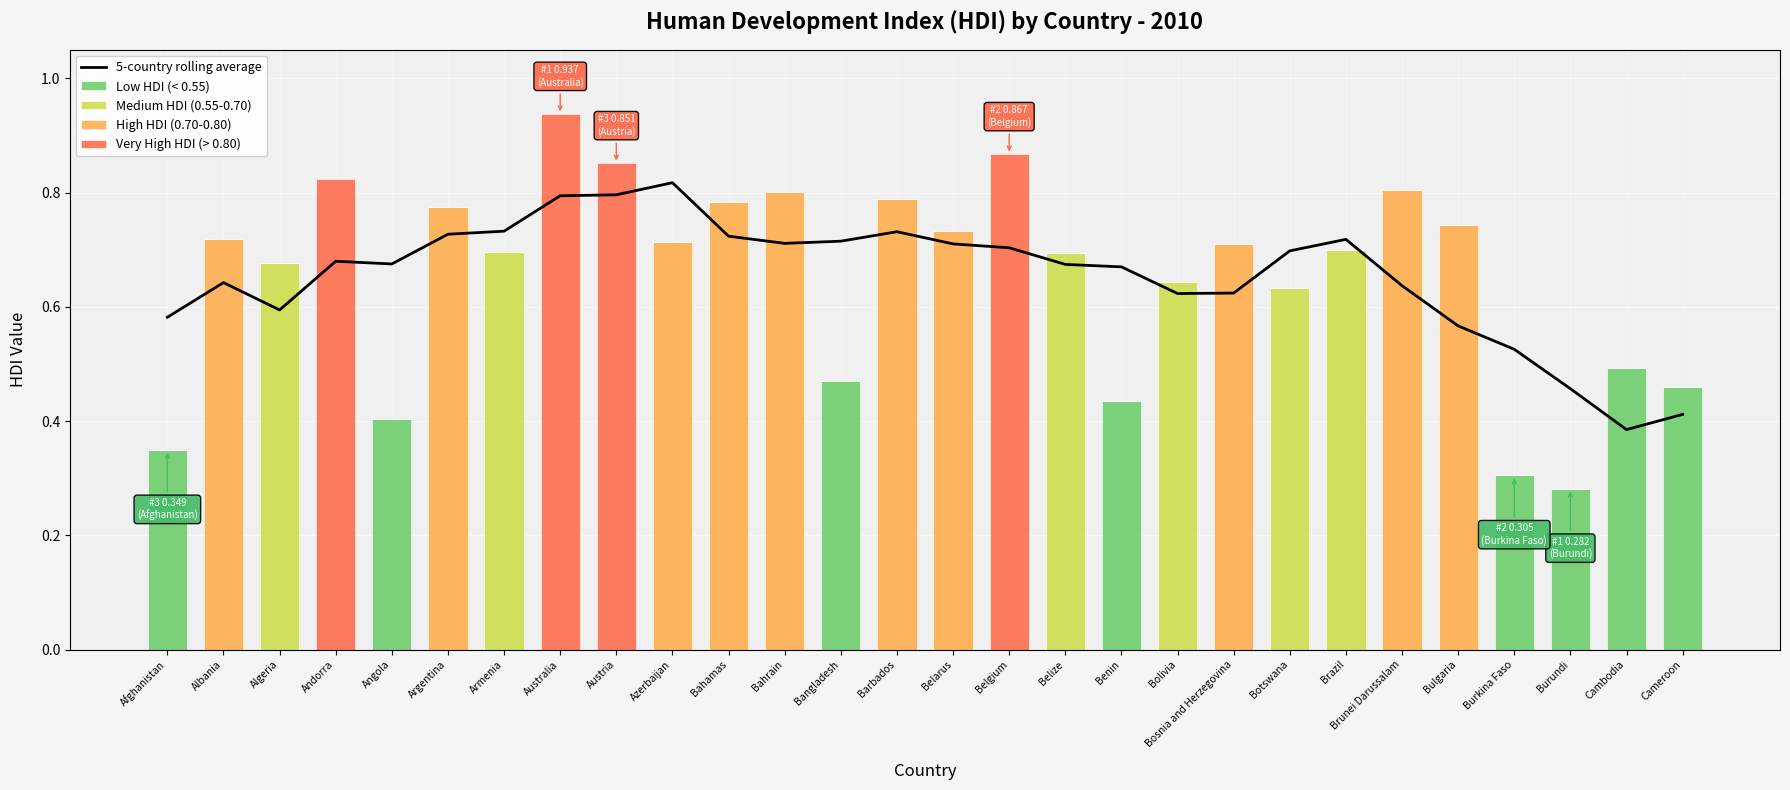

Is it true that Very High HDI (> 0.80) equals 0.0 at Bangladesh?

True